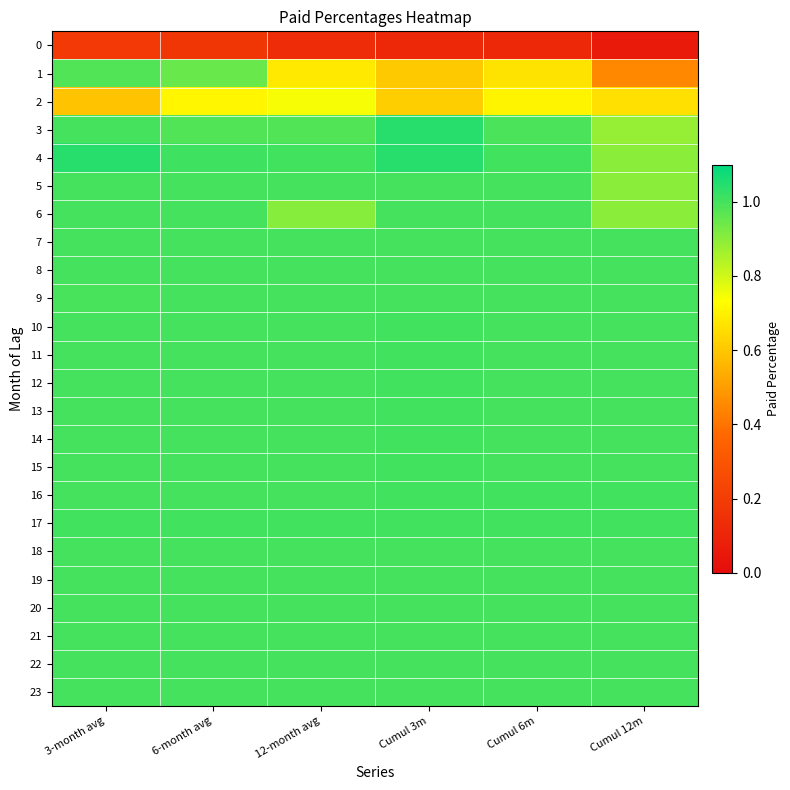

Reading left to right, extract all data points from this chart.

0: 3-month avg=0.2	6-month avg=0.2	12-month avg=0.1	Cumul 3m=0.1	Cumul 6m=0.1	Cumul 12m=0.1
1: 3-month avg=1.0	6-month avg=0.9	12-month avg=0.7	Cumul 3m=0.6	Cumul 6m=0.7	Cumul 12m=0.4
2: 3-month avg=0.6	6-month avg=0.7	12-month avg=0.7	Cumul 3m=0.6	Cumul 6m=0.7	Cumul 12m=0.7
3: 3-month avg=1.0	6-month avg=1.0	12-month avg=1.0	Cumul 3m=1.0	Cumul 6m=1.0	Cumul 12m=0.9
4: 3-month avg=1.0	6-month avg=1.0	12-month avg=1.0	Cumul 3m=1.0	Cumul 6m=1.0	Cumul 12m=0.9
5: 3-month avg=1.0	6-month avg=1.0	12-month avg=1.0	Cumul 3m=1.0	Cumul 6m=1.0	Cumul 12m=0.9
6: 3-month avg=1.0	6-month avg=1.0	12-month avg=0.9	Cumul 3m=1.0	Cumul 6m=1.0	Cumul 12m=0.9
7: 3-month avg=1.0	6-month avg=1.0	12-month avg=1.0	Cumul 3m=1.0	Cumul 6m=1.0	Cumul 12m=1.0
8: 3-month avg=1.0	6-month avg=1.0	12-month avg=1.0	Cumul 3m=1.0	Cumul 6m=1.0	Cumul 12m=1.0
9: 3-month avg=1.0	6-month avg=1.0	12-month avg=1.0	Cumul 3m=1.0	Cumul 6m=1.0	Cumul 12m=1.0
10: 3-month avg=1.0	6-month avg=1.0	12-month avg=1.0	Cumul 3m=1.0	Cumul 6m=1.0	Cumul 12m=1.0
11: 3-month avg=1.0	6-month avg=1.0	12-month avg=1.0	Cumul 3m=1.0	Cumul 6m=1.0	Cumul 12m=1.0
12: 3-month avg=1.0	6-month avg=1.0	12-month avg=1.0	Cumul 3m=1.0	Cumul 6m=1.0	Cumul 12m=1.0
13: 3-month avg=1.0	6-month avg=1.0	12-month avg=1.0	Cumul 3m=1.0	Cumul 6m=1.0	Cumul 12m=1.0
14: 3-month avg=1.0	6-month avg=1.0	12-month avg=1.0	Cumul 3m=1.0	Cumul 6m=1.0	Cumul 12m=1.0
15: 3-month avg=1.0	6-month avg=1.0	12-month avg=1.0	Cumul 3m=1.0	Cumul 6m=1.0	Cumul 12m=1.0
16: 3-month avg=1.0	6-month avg=1.0	12-month avg=1.0	Cumul 3m=1.0	Cumul 6m=1.0	Cumul 12m=1.0
17: 3-month avg=1.0	6-month avg=1.0	12-month avg=1.0	Cumul 3m=1.0	Cumul 6m=1.0	Cumul 12m=1.0
18: 3-month avg=1.0	6-month avg=1.0	12-month avg=1.0	Cumul 3m=1.0	Cumul 6m=1.0	Cumul 12m=1.0
19: 3-month avg=1.0	6-month avg=1.0	12-month avg=1.0	Cumul 3m=1.0	Cumul 6m=1.0	Cumul 12m=1.0
20: 3-month avg=1.0	6-month avg=1.0	12-month avg=1.0	Cumul 3m=1.0	Cumul 6m=1.0	Cumul 12m=1.0
21: 3-month avg=1.0	6-month avg=1.0	12-month avg=1.0	Cumul 3m=1.0	Cumul 6m=1.0	Cumul 12m=1.0
22: 3-month avg=1.0	6-month avg=1.0	12-month avg=1.0	Cumul 3m=1.0	Cumul 6m=1.0	Cumul 12m=1.0
23: 3-month avg=1.0	6-month avg=1.0	12-month avg=1.0	Cumul 3m=1.0	Cumul 6m=1.0	Cumul 12m=1.0